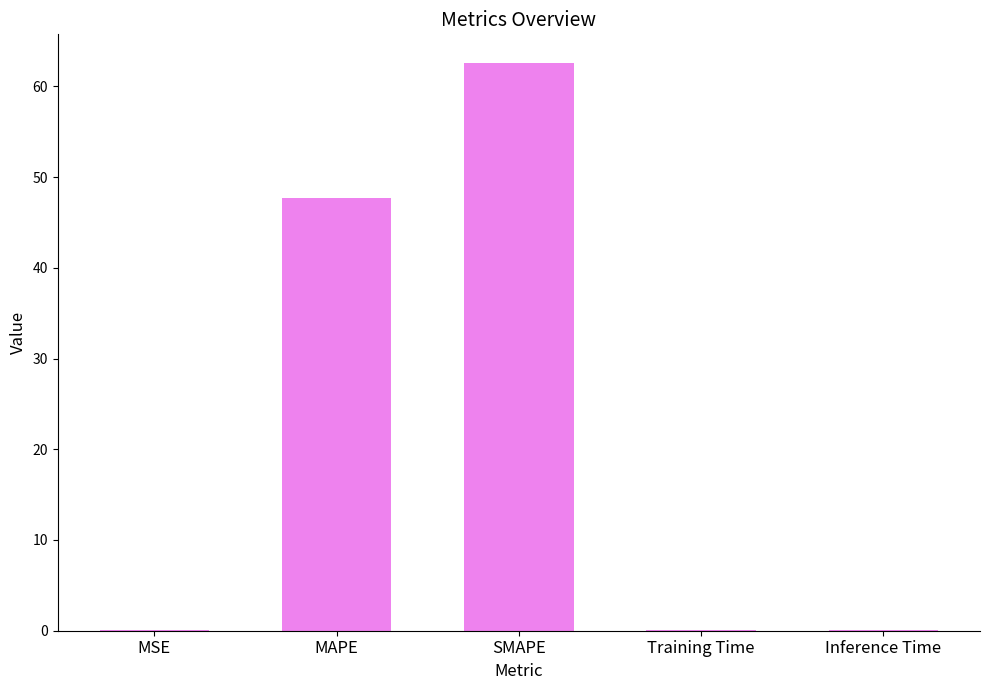

What is the greatest value displayed?

62.6